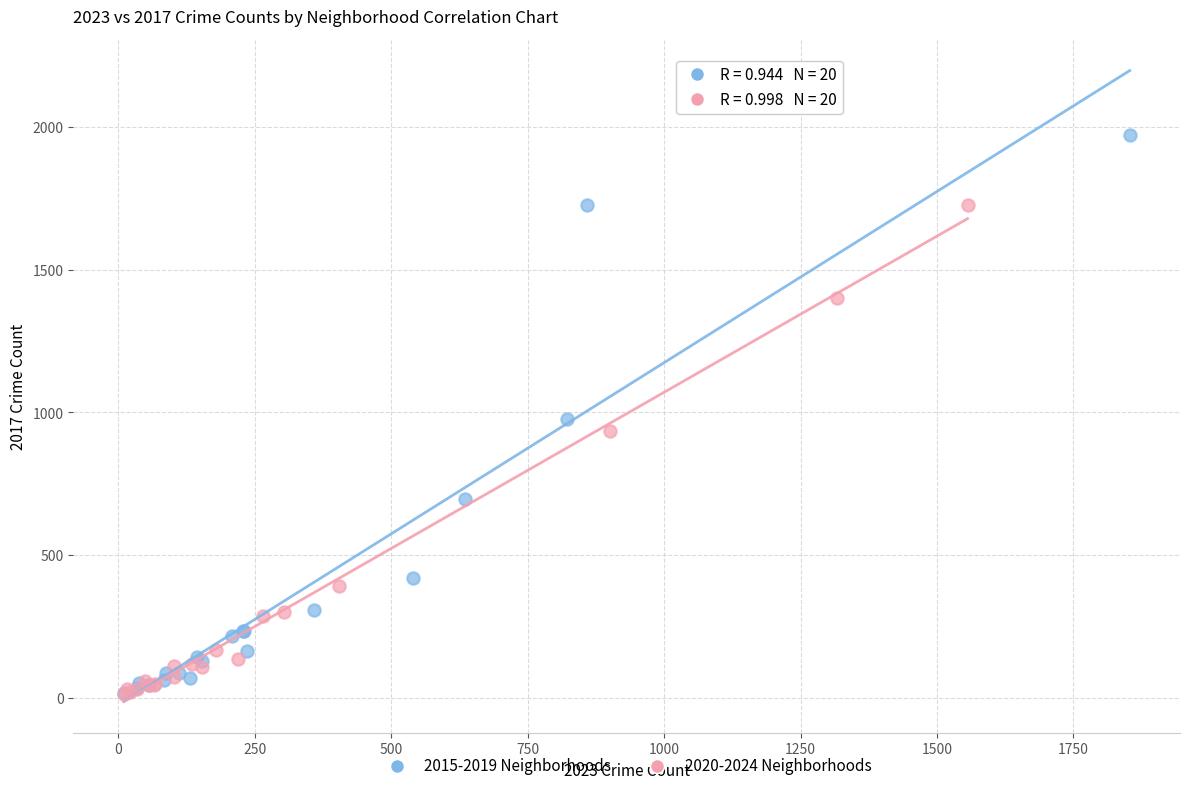

What are all the series names shown in the legend?

2015-2019 Neighborhoods, 2020-2024 Neighborhoods